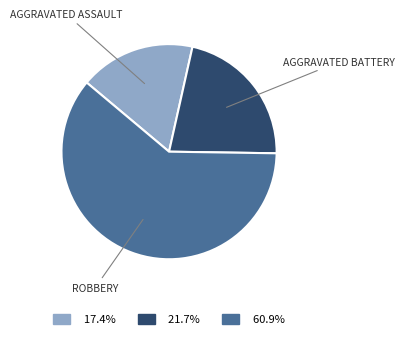

How many segments does this pie chart have?

3